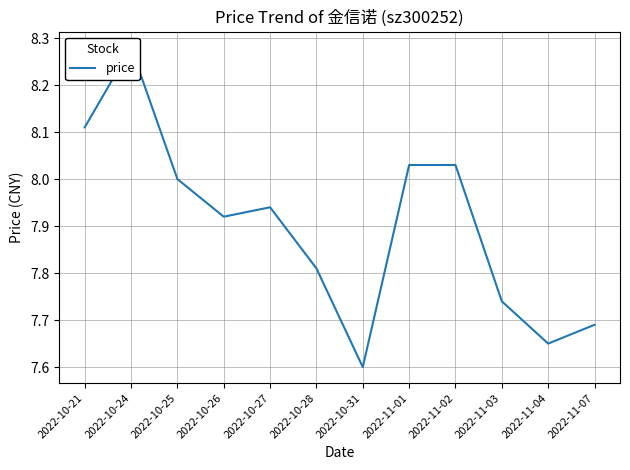

Where is the data nearest to the value 7?

2022-10-31